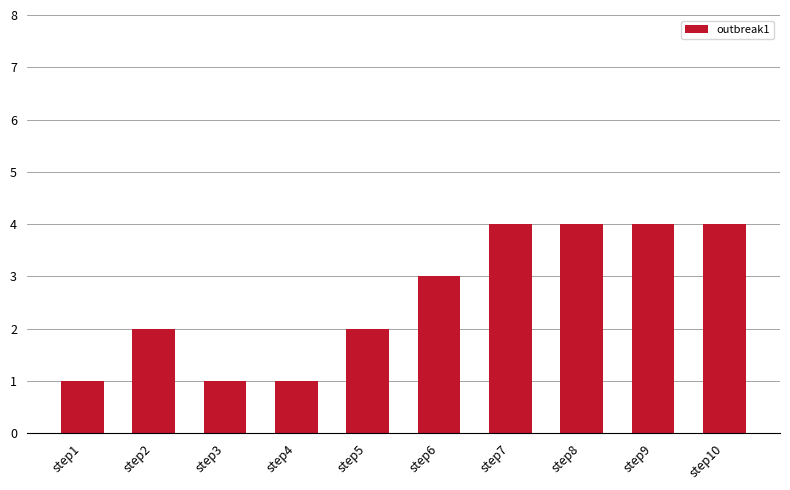

Is it true that the value at step4 is 2?

False